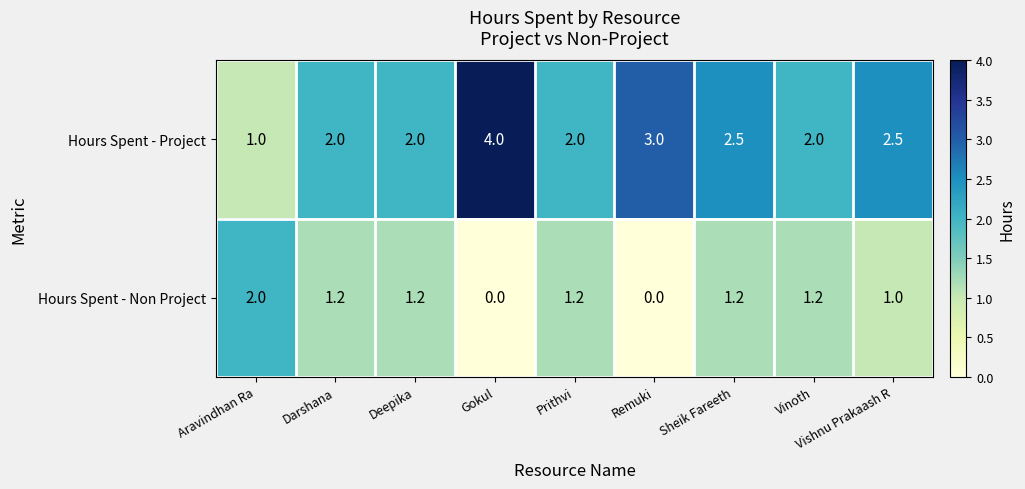

Which series has the largest range (max minus min)?

Hours Spent - Project